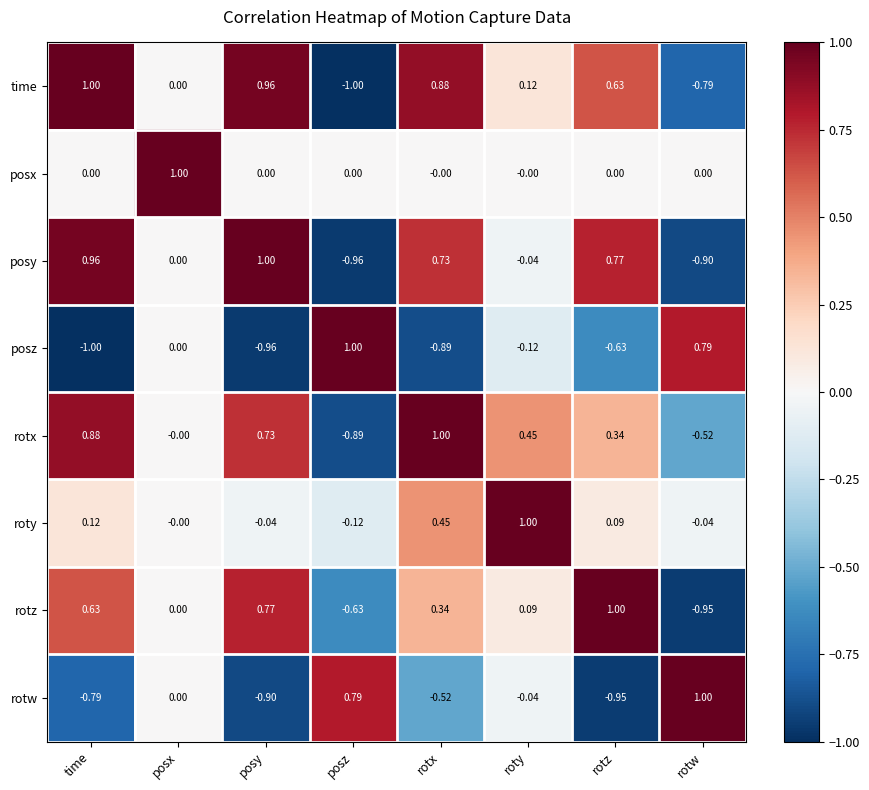

How many categories are shown in the chart?

8